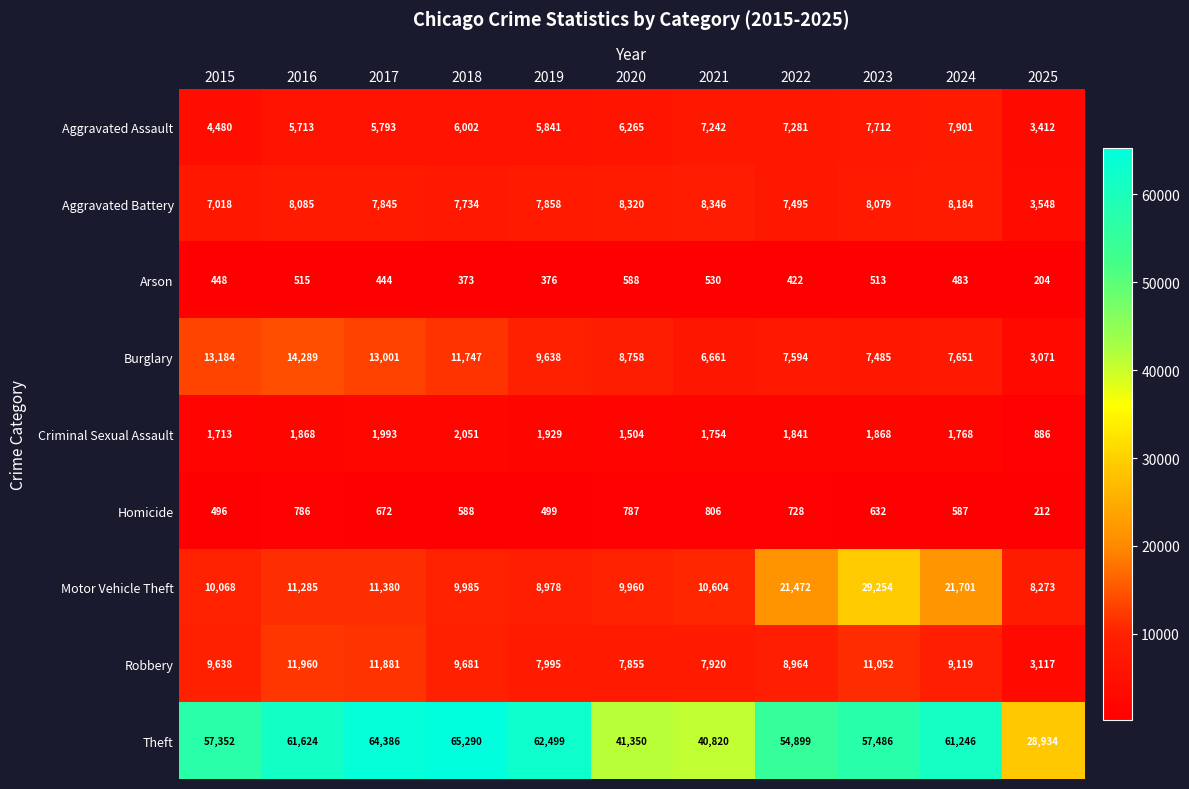

True or false: Criminal Sexual Assault has a value of 1868 at 2023.

True